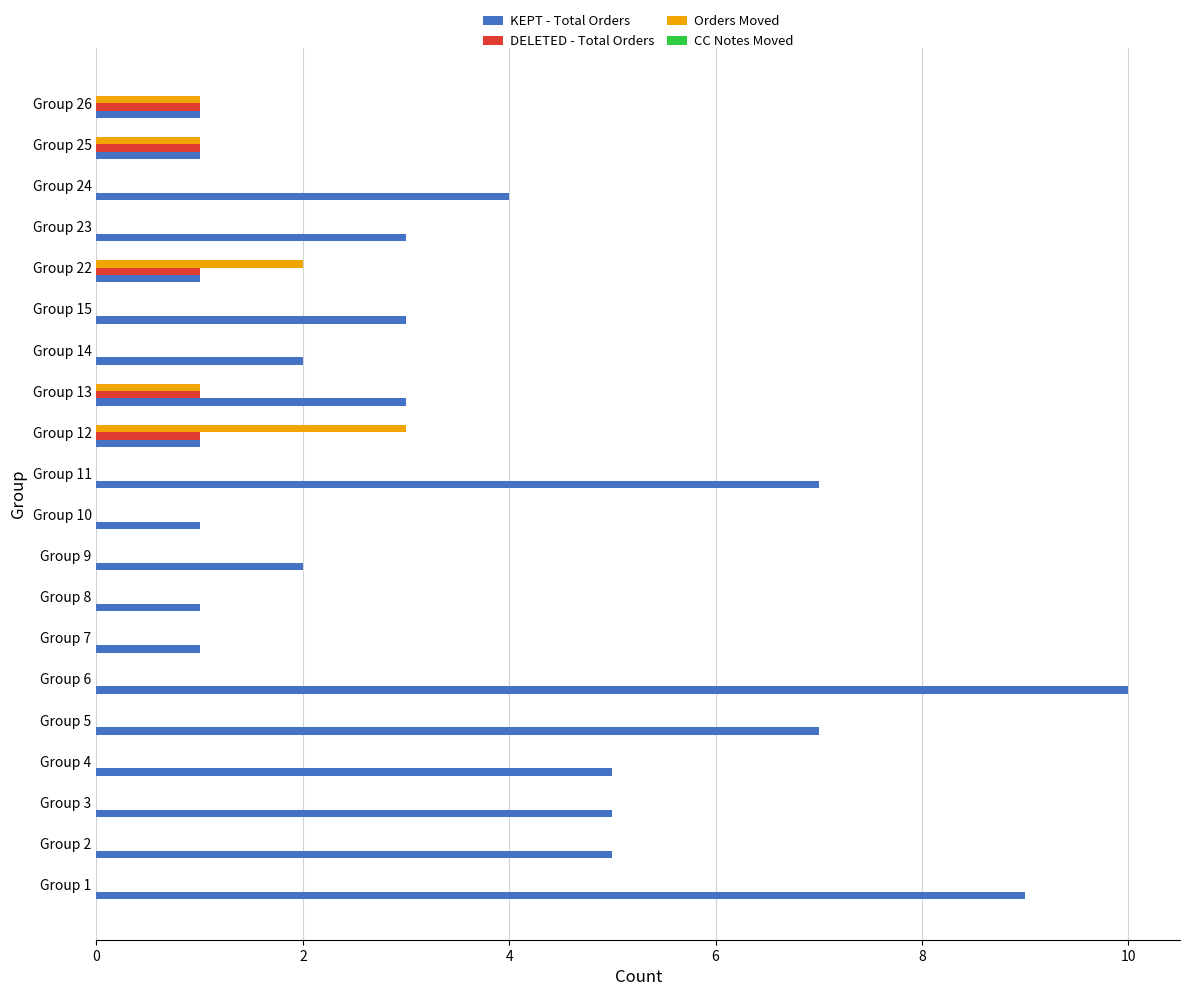

The value of Orders Moved at Group 24 is 0. True or false?

True